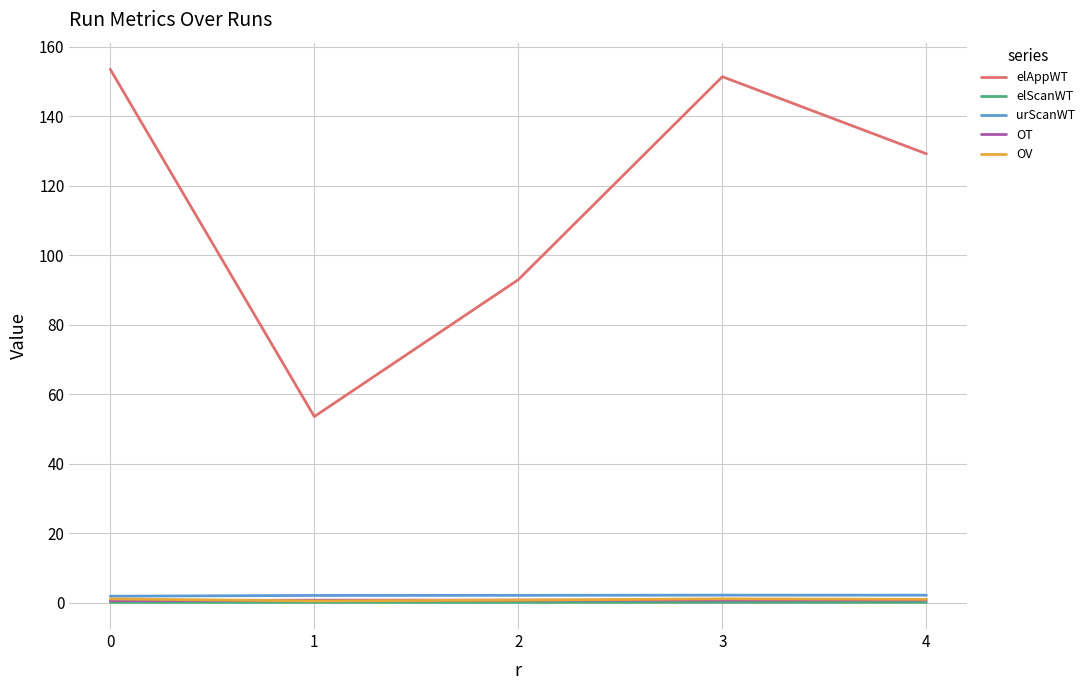

Is it true that OV equals 1.1 at 0?

True